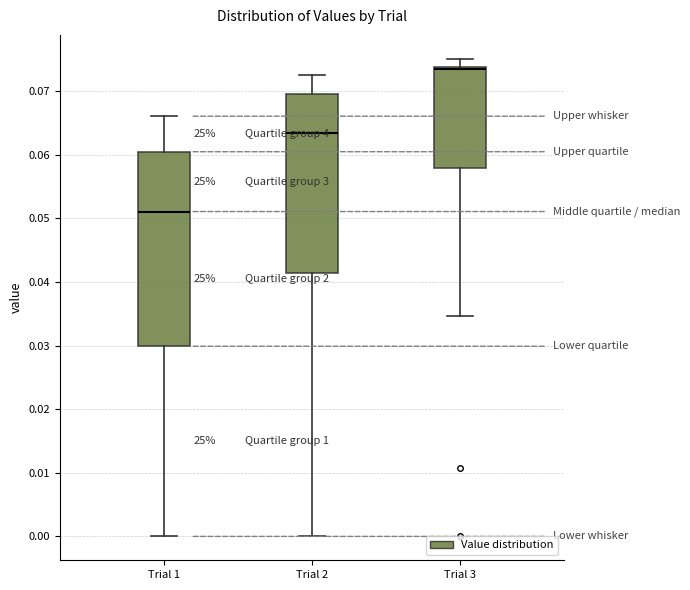

Which box is the tallest, from its lower edge to its upper edge?

Trial 1